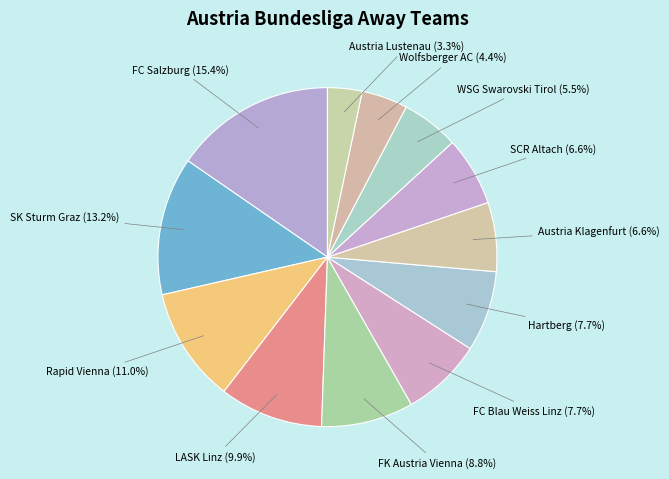

Which category has the smallest portion of the pie?

Austria Lustenau